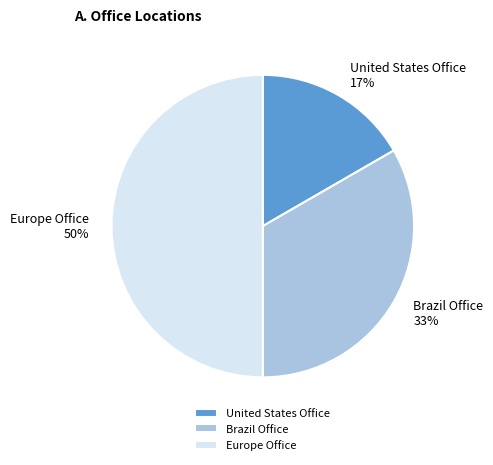

Which slice is the largest?

Europe Office